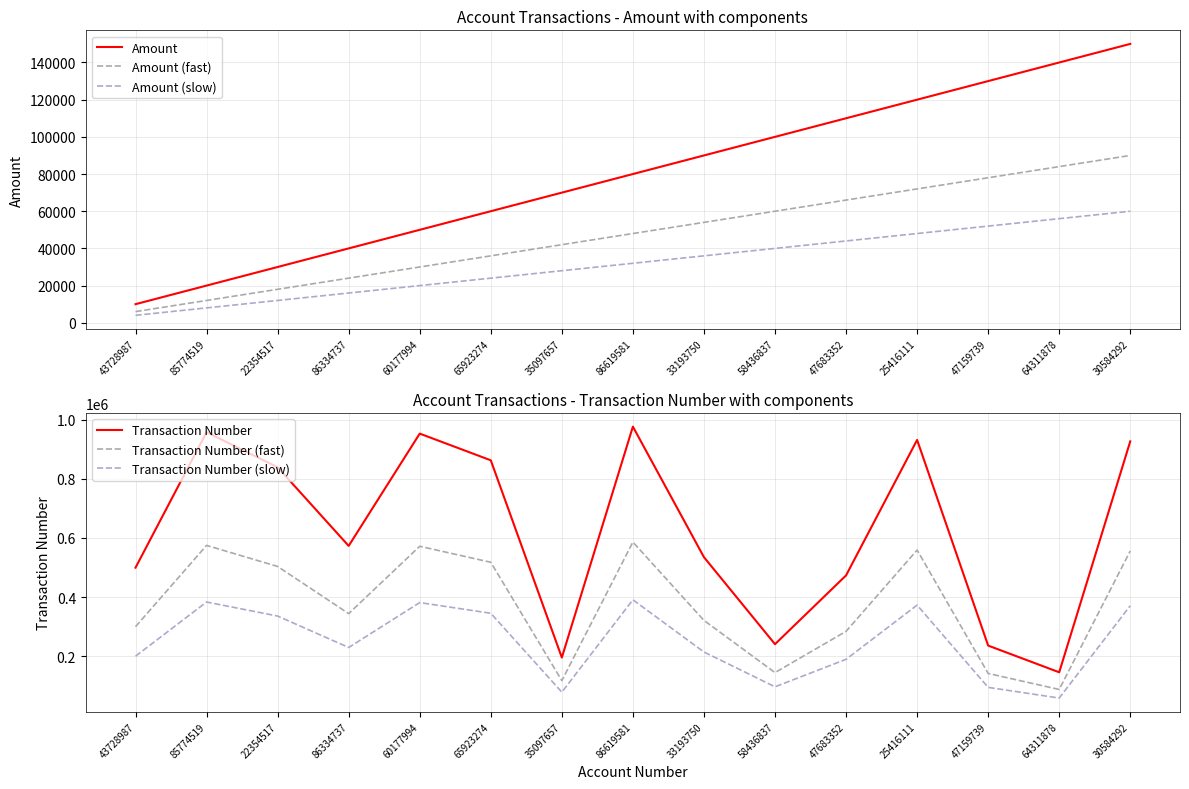

What is the greatest value displayed?

976434.0